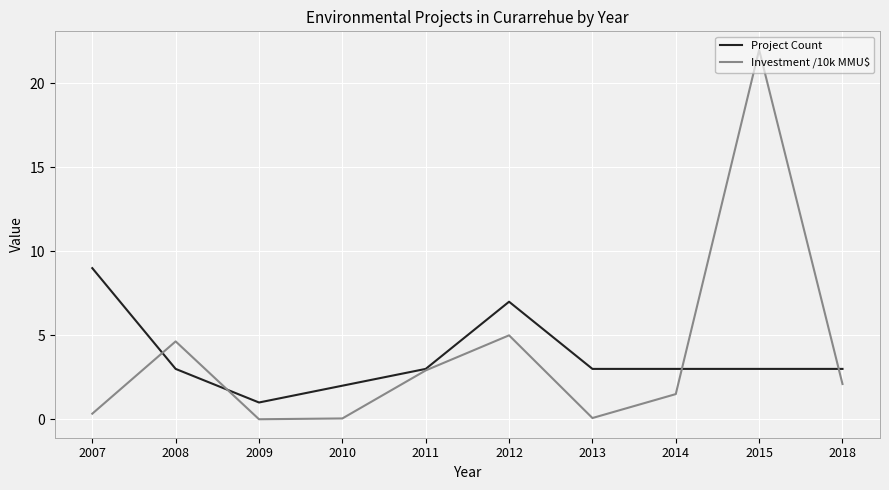

Which series ends up on top after the final intersection of Project Count and Investment /10k MMU$?

Project Count